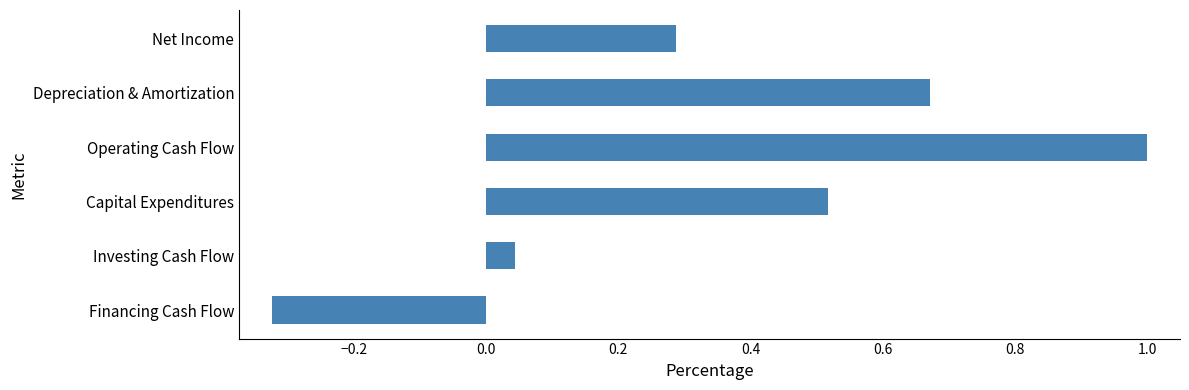

The chart shows a value of 0.2 at Capital Expenditures. True or false?

False